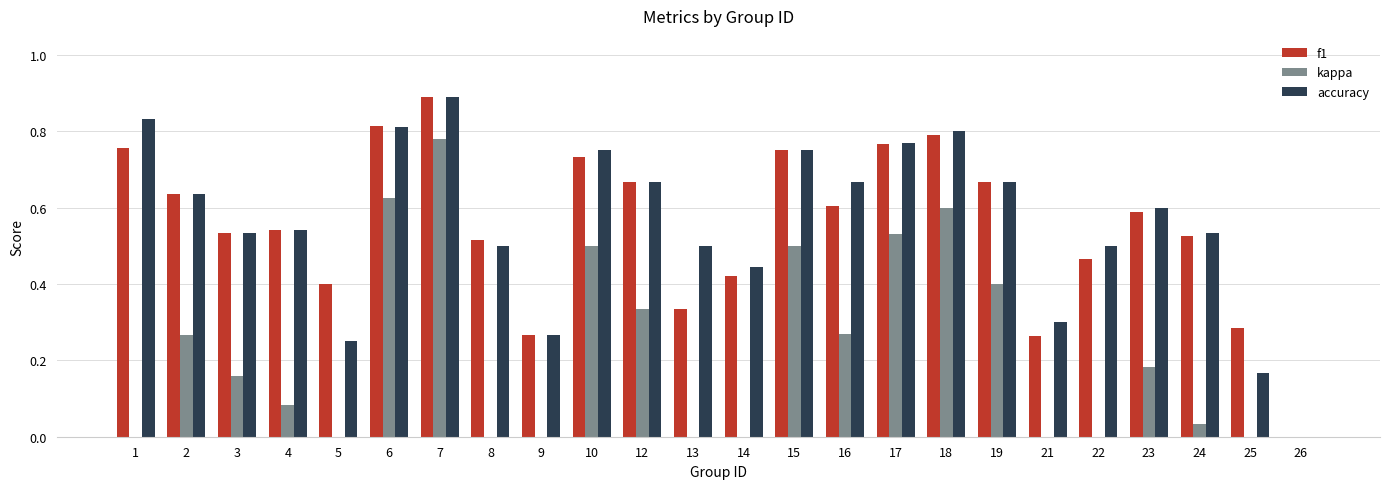

How many data points in kappa are above 0?

14